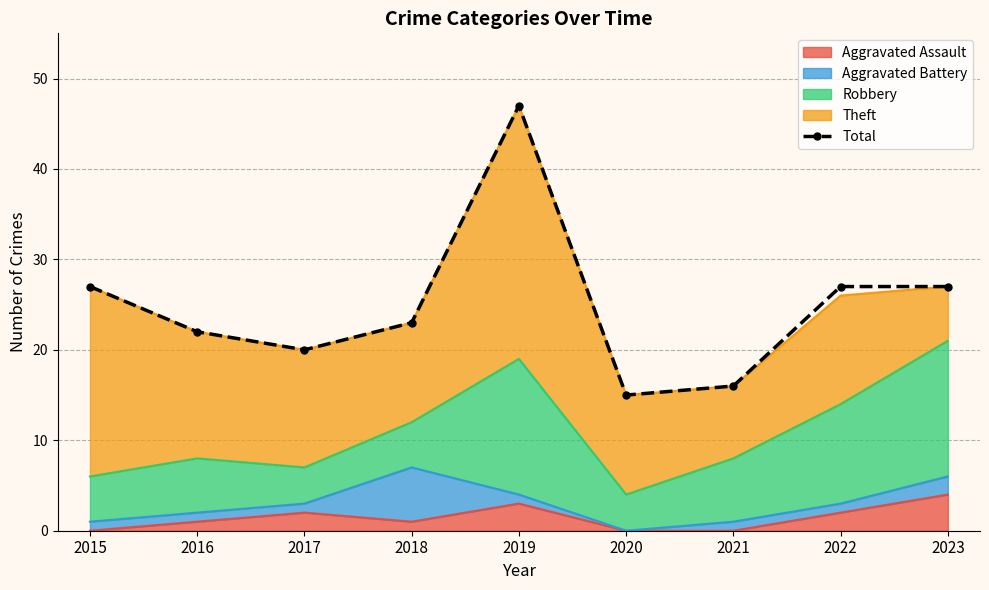

What is the sum of the values at 2023 and 2020?

42